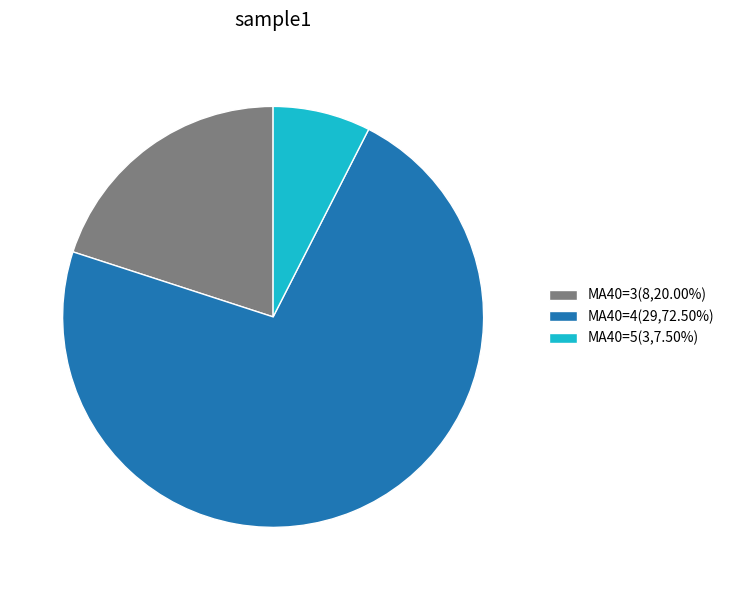

Combined, do MA40=4(29,72.50%) and MA40=5(3,7.50%) account for over 50%?

Yes